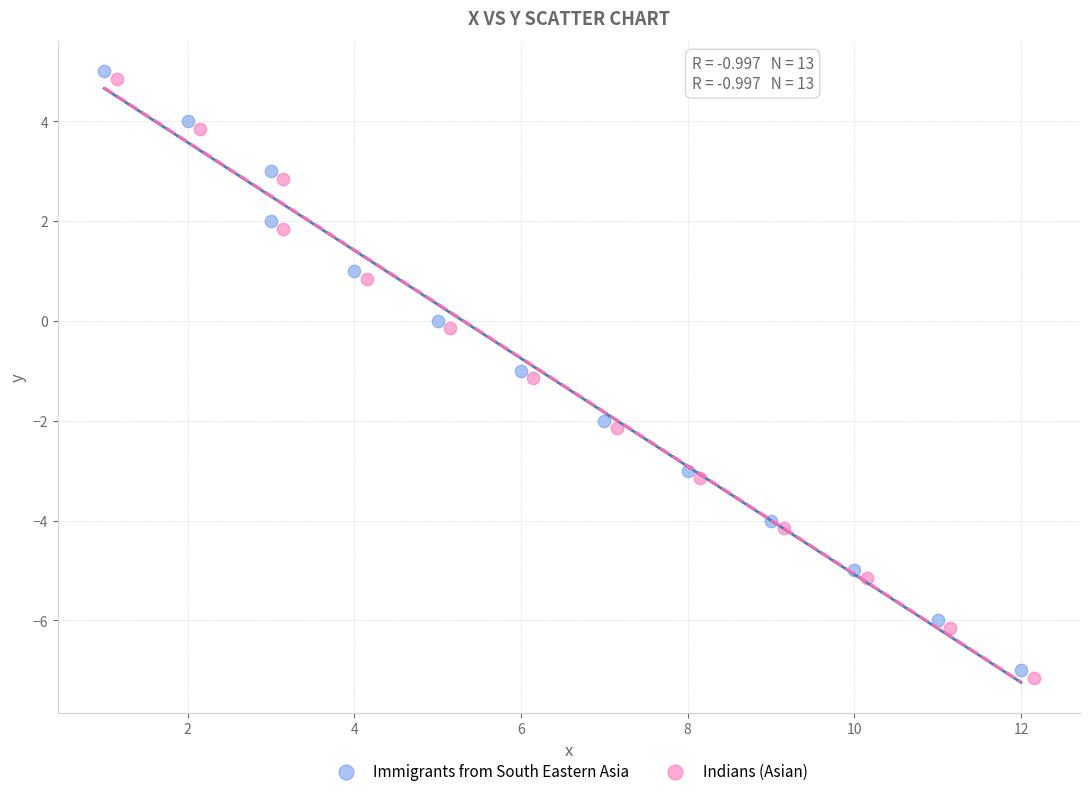

What are all the series names shown in the legend?

Immigrants from South Eastern Asia, Indians (Asian)